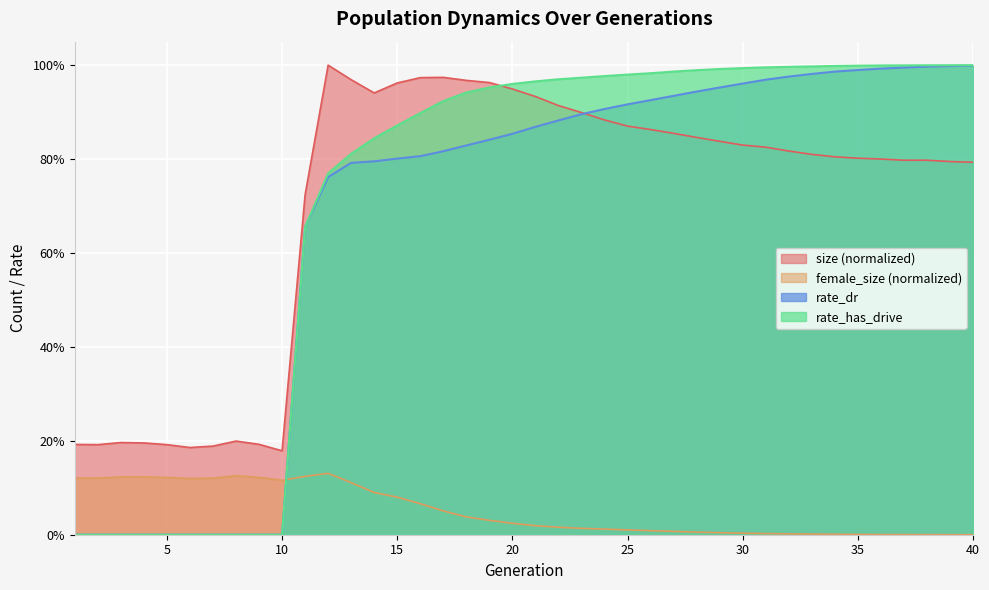

Rank the series by their maximum value, from lowest to highest.

female_size, rate_dr, rate_has_drive, size